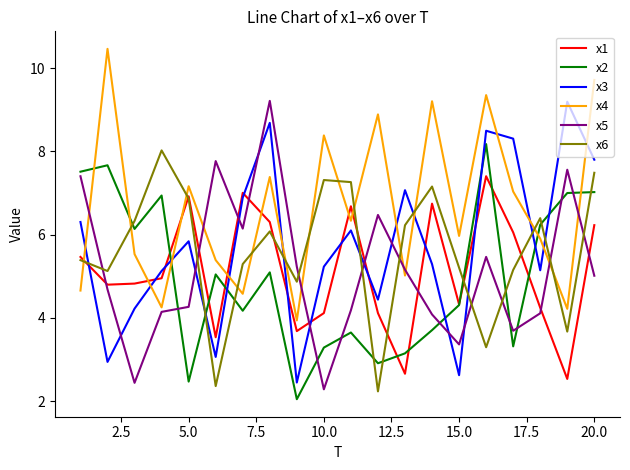

Which series has the largest total across all categories?

x4